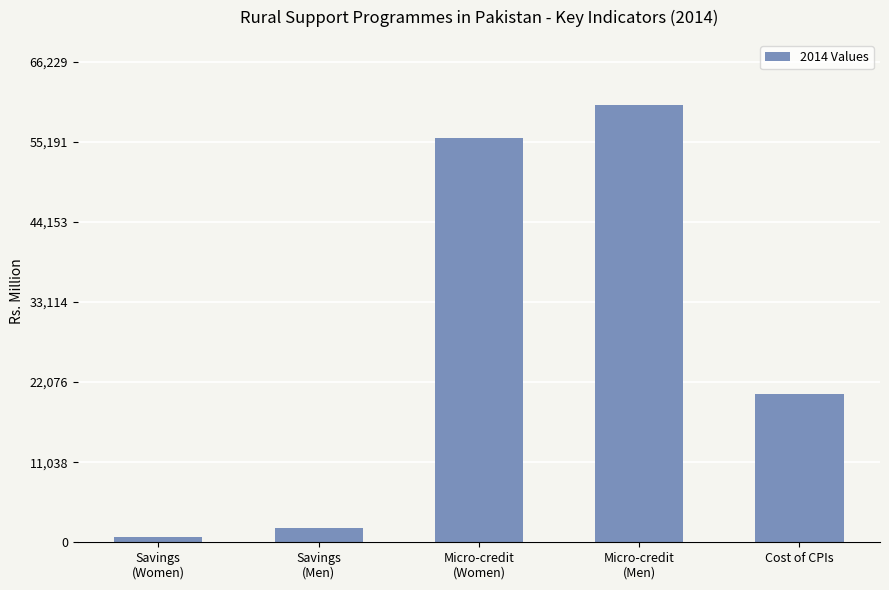

True or false: the data shows 28491.8 at Cost of CPIs.

False